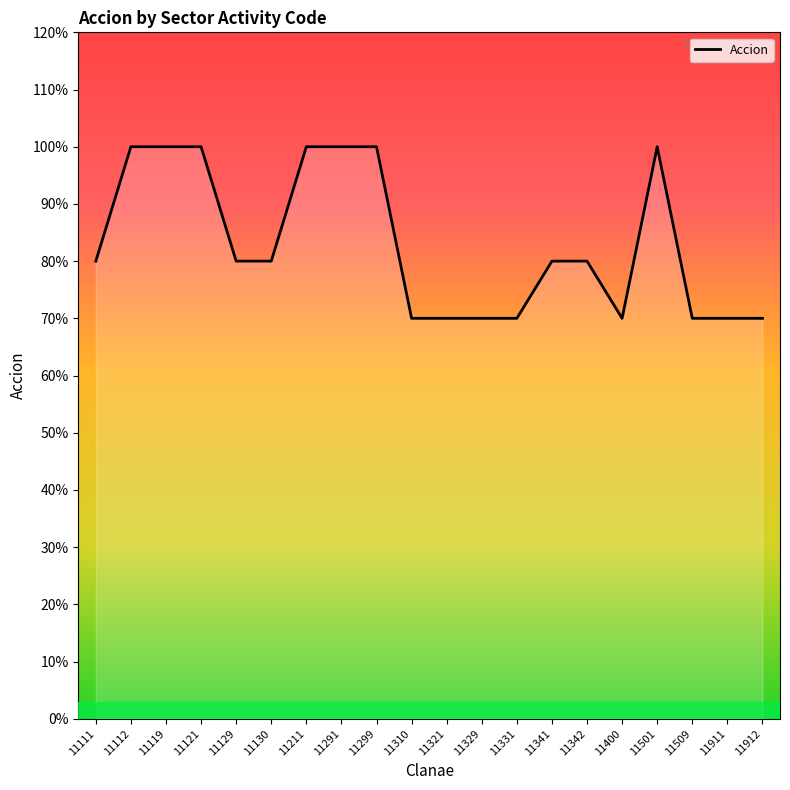

What is the change in value from 11129 to 11299?

+0.2